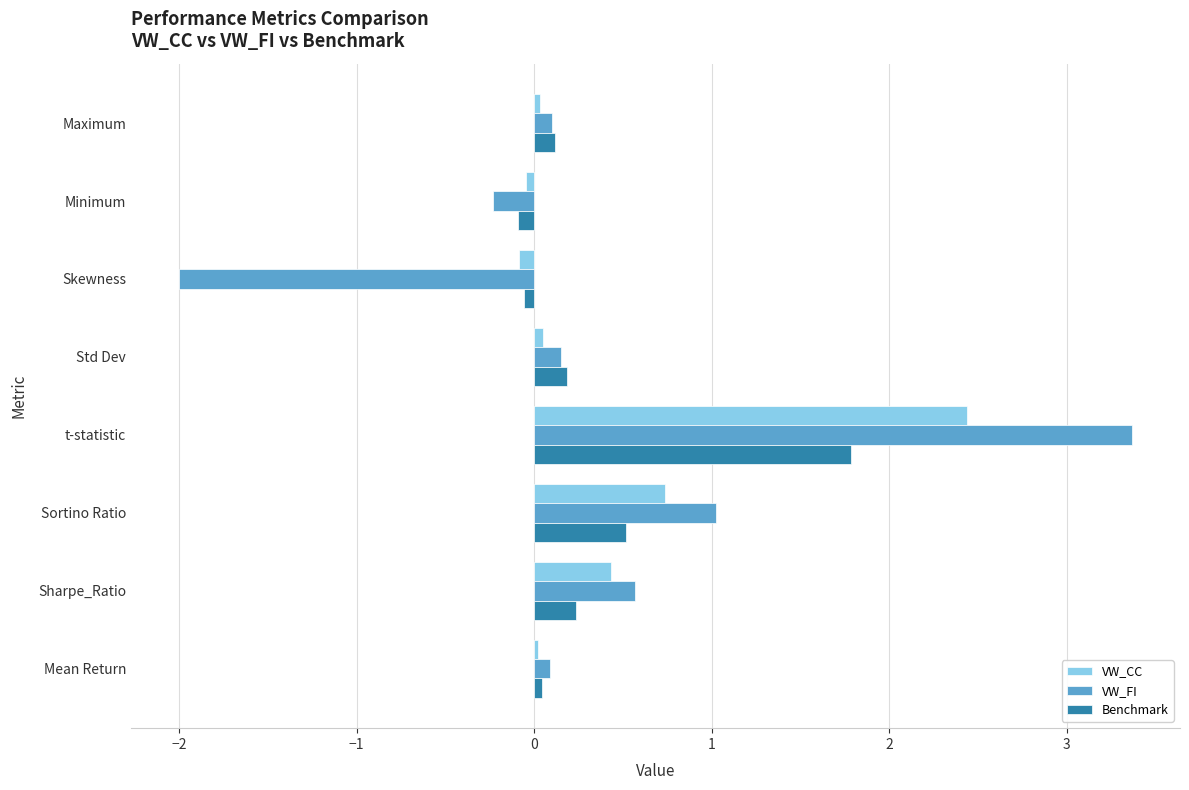

List the series in order of their peak value, highest first.

VW_FI, VW_CC, Benchmark